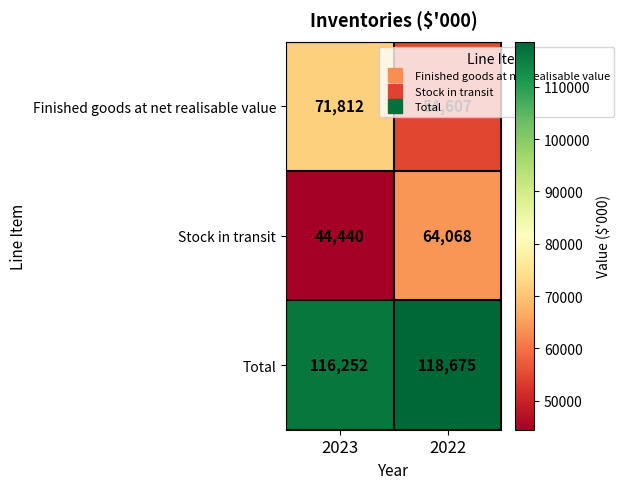

The value of Total at 2022 is 54340. True or false?

False